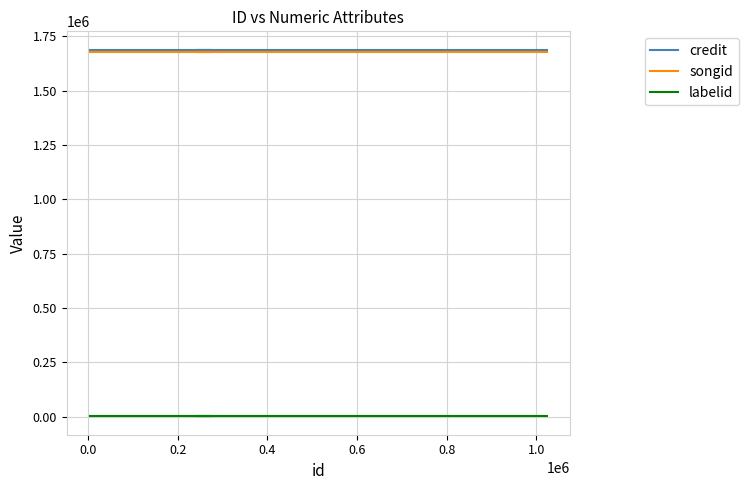

True or false: songid and labelid cross at least once.

False